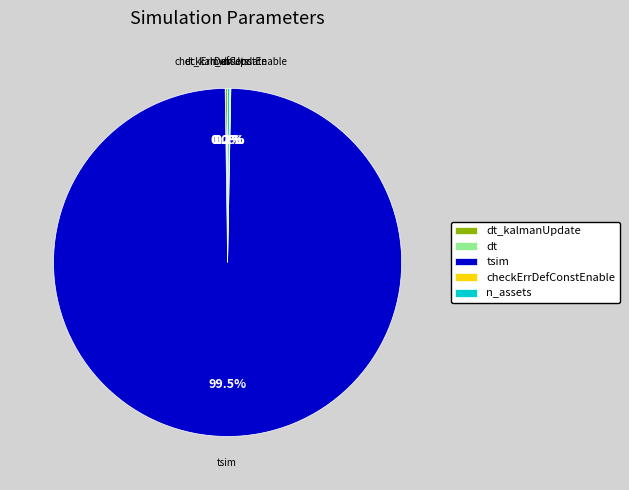

Does tsim account for over 50% of the chart?

Yes